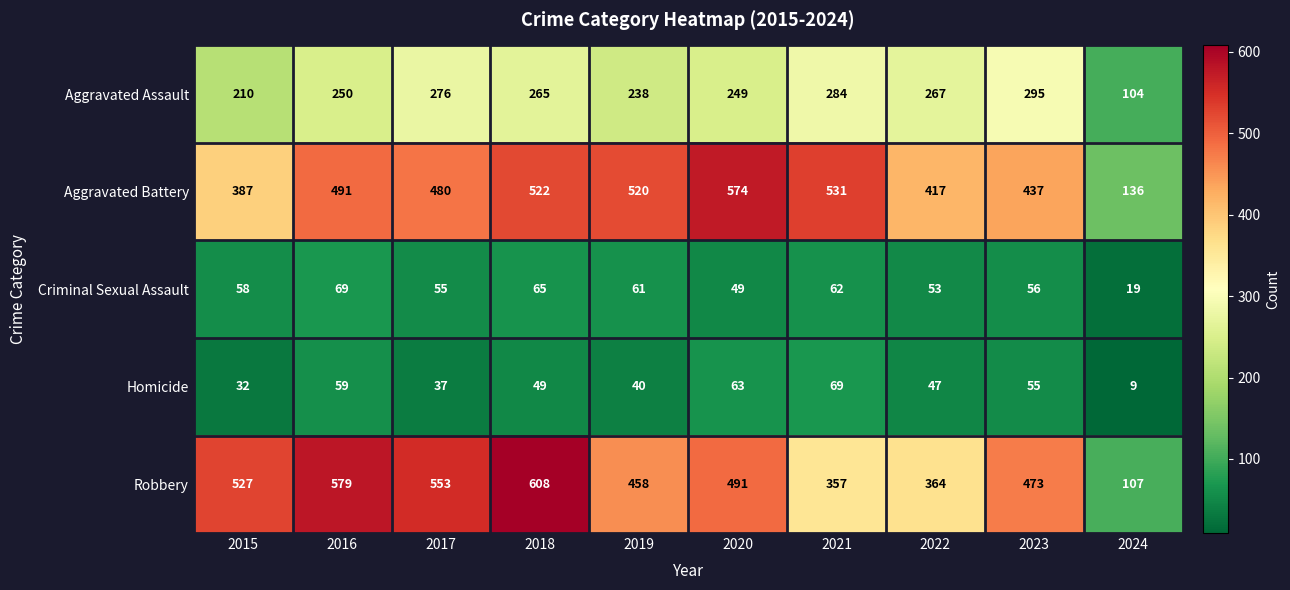

What is the sum of the Aggravated Assault values at 2021 and 2017?

560